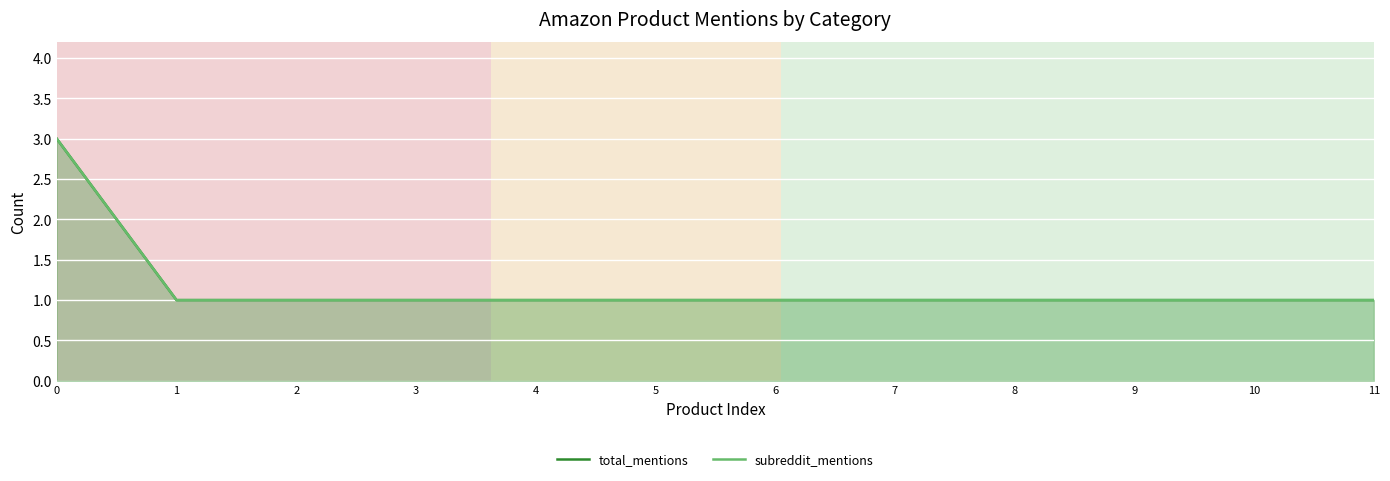

Reading left to right, list all the values displayed in this chart.

total_mentions: 0=3	1=1	2=1	3=1	4=1	5=1	6=1	7=1	8=1	9=1	10=1	11=1
subreddit_mentions: 0=3	1=1	2=1	3=1	4=1	5=1	6=1	7=1	8=1	9=1	10=1	11=1